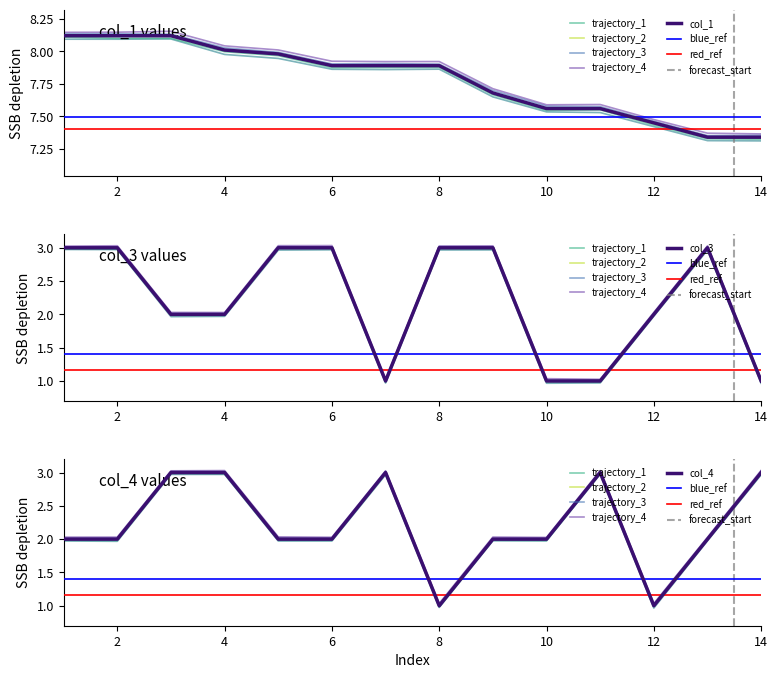

How many col_3 values are between 1 and 3?

14